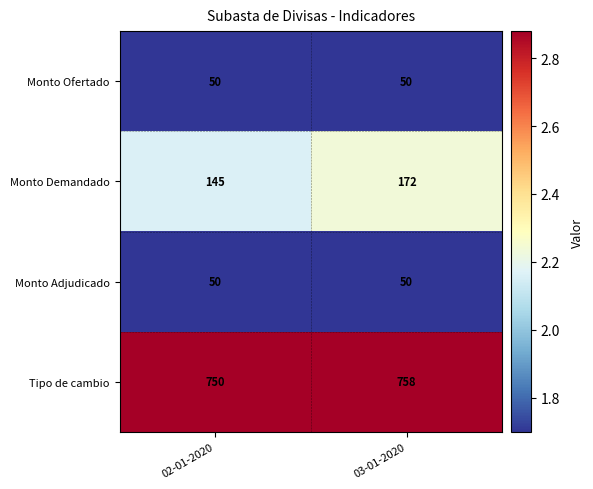

Which category has the highest value across all series?

03-01-2020